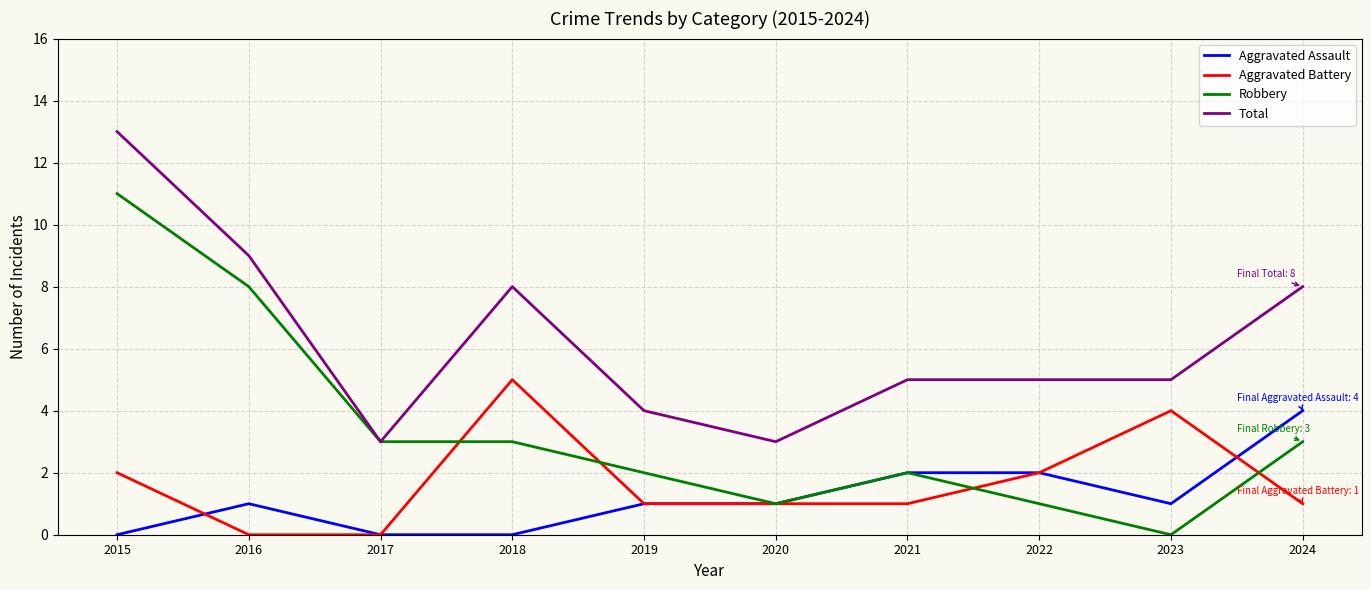

Reading left to right, transcribe all the data shown in this chart.

Aggravated Assault: 2015=0	2016=1	2017=0	2018=0	2019=1	2020=1	2021=2	2022=2	2023=1	2024=4
Aggravated Battery: 2015=2	2016=0	2017=0	2018=5	2019=1	2020=1	2021=1	2022=2	2023=4	2024=1
Robbery: 2015=11	2016=8	2017=3	2018=3	2019=2	2020=1	2021=2	2022=1	2023=0	2024=3
Total: 2015=13	2016=9	2017=3	2018=8	2019=4	2020=3	2021=5	2022=5	2023=5	2024=8